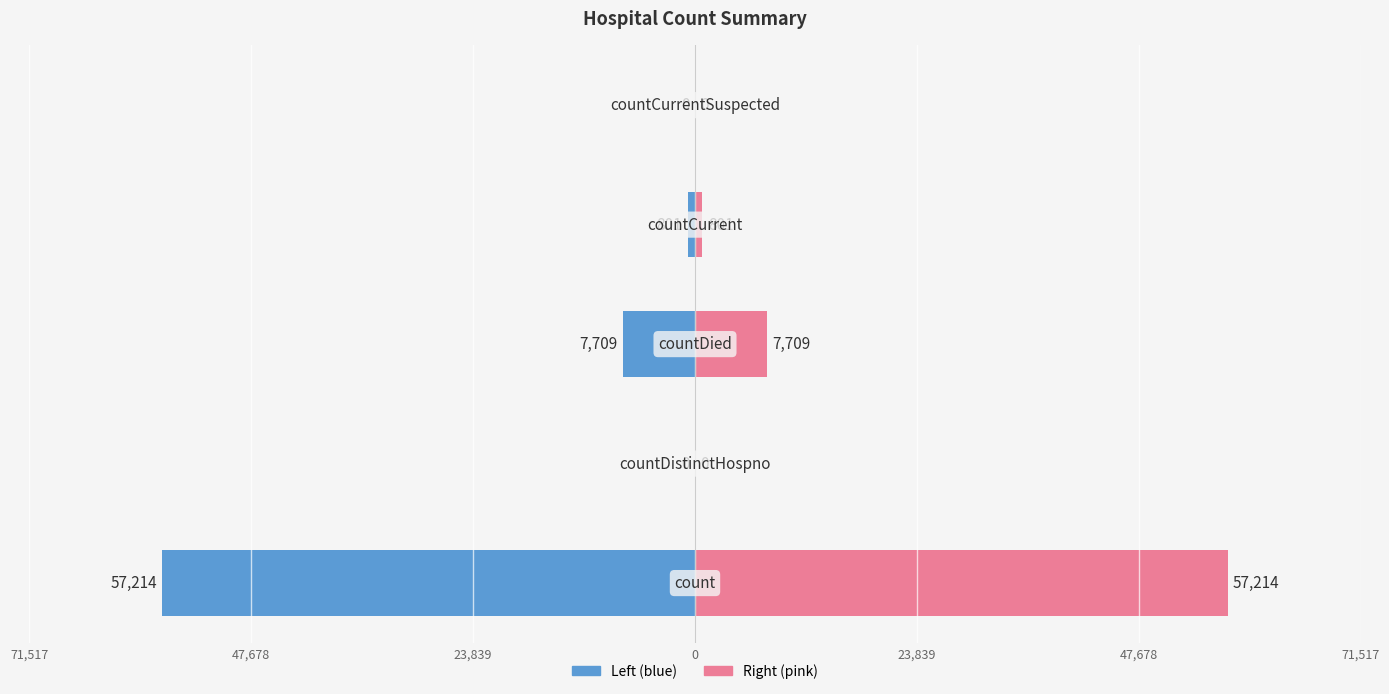

Reading left to right, what are all the values shown in this chart?

Left (blue): -57214	0	-7709	-801	0
Right (pink): 57214	0	7709	801	0